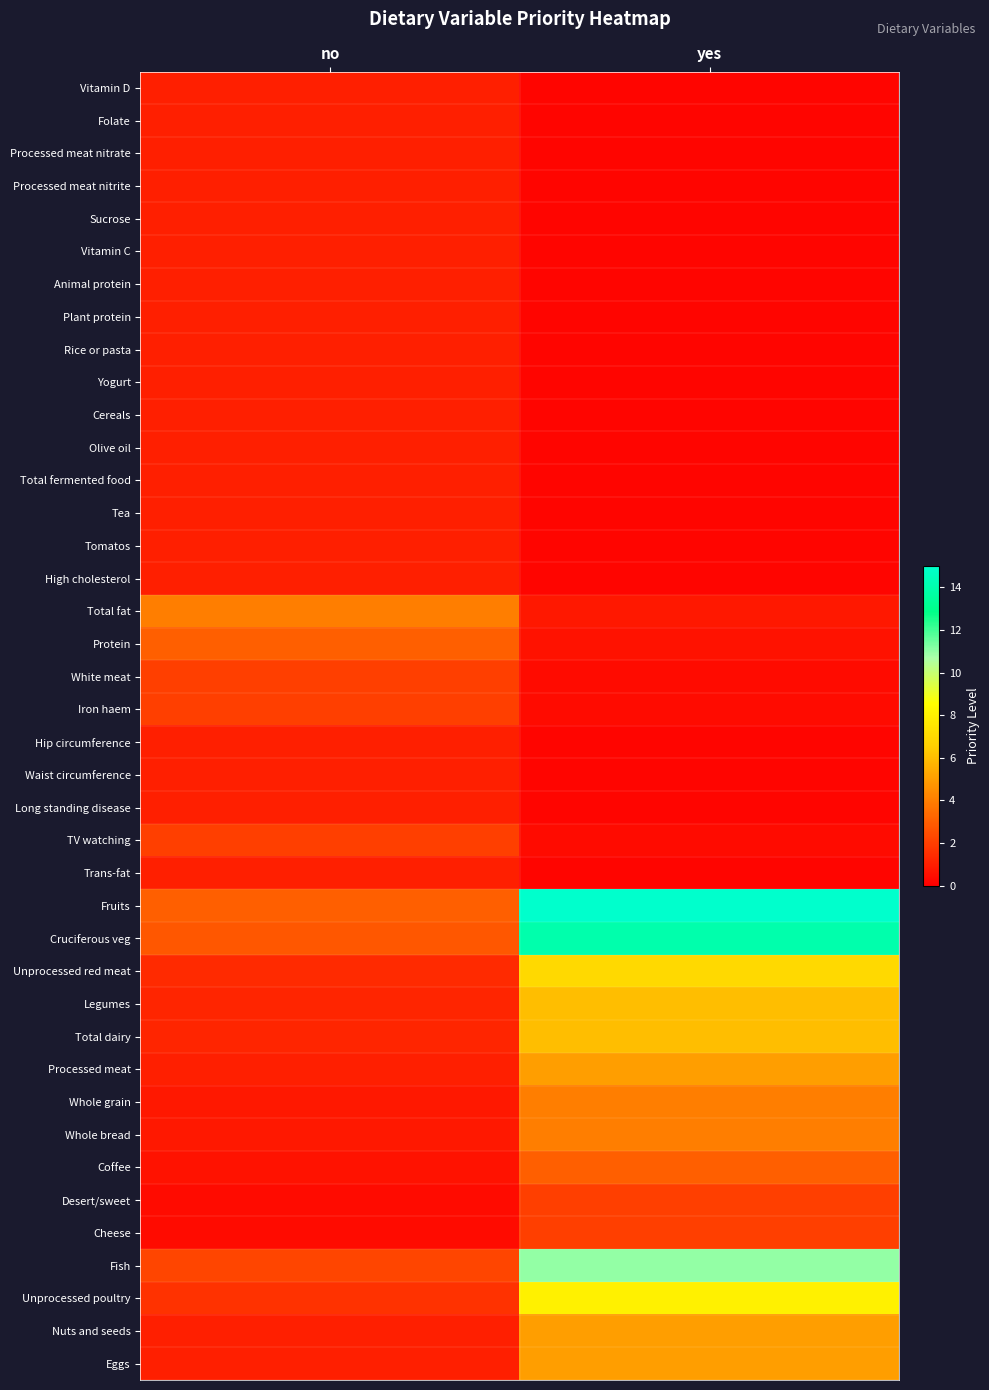

Rank the series at yes from highest to lowest value.

Fruits, Cruciferous veg, Fish, Unprocessed poultry, Unprocessed red meat, Legumes, Total dairy, Processed meat, Nuts and seeds, Eggs, Whole grain, Whole bread, Coffee, Desert/sweet, Cheese, Total fat, Protein, White meat, Iron haem, TV watching, Vitamin D, Folate, Processed meat nitrate, Processed meat nitrite, Sucrose, Vitamin C, Animal protein, Plant protein, Rice or pasta, Yogurt, Cereals, Olive oil, Total fermented food, Tea, Tomatos, High cholesterol, Hip circumference, Waist circumference, Long standing disease, Trans-fat